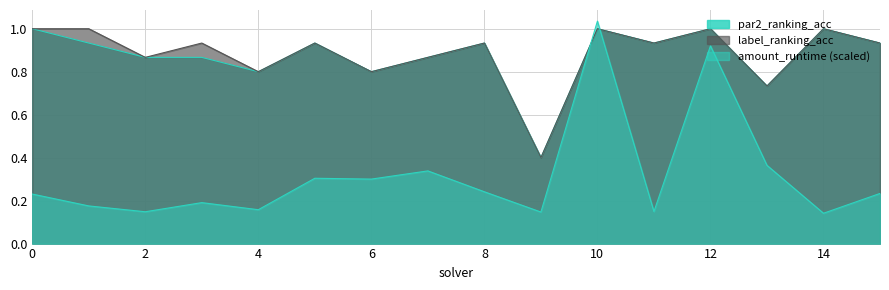

Reading left to right, extract all data points from this chart.

par2_ranking_acc: 1.0	0.9	0.9	0.9	0.8	0.9	0.8	0.9	0.9	0.4	1.0	0.9	1.0	0.7	1.0	0.9
label_ranking_acc: 1.0	1.0	0.9	0.9	0.8	0.9	0.8	0.9	0.9	0.4	1.0	0.9	1.0	0.7	1.0	0.9
amount_runtime: 0.2	0.2	0.1	0.2	0.2	0.3	0.3	0.3	0.2	0.1	1.0	0.1	0.9	0.4	0.1	0.2